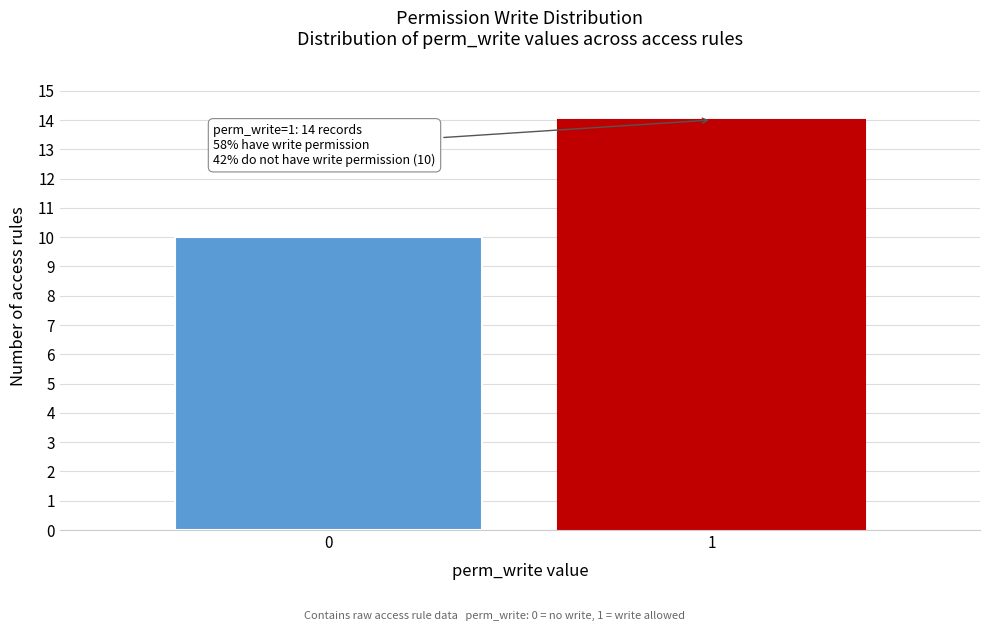

Reading left to right, list all the values displayed in this chart.

10	14